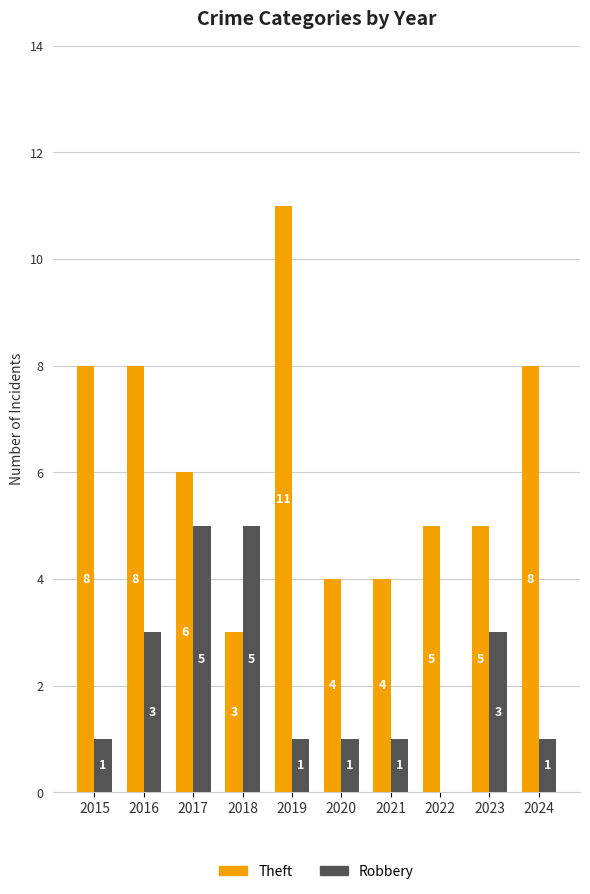

Reading left to right, extract all data points from this chart.

Theft: 8	8	6	3	11	4	4	5	5	8
Robbery: 1	3	5	5	1	1	1	0	3	1